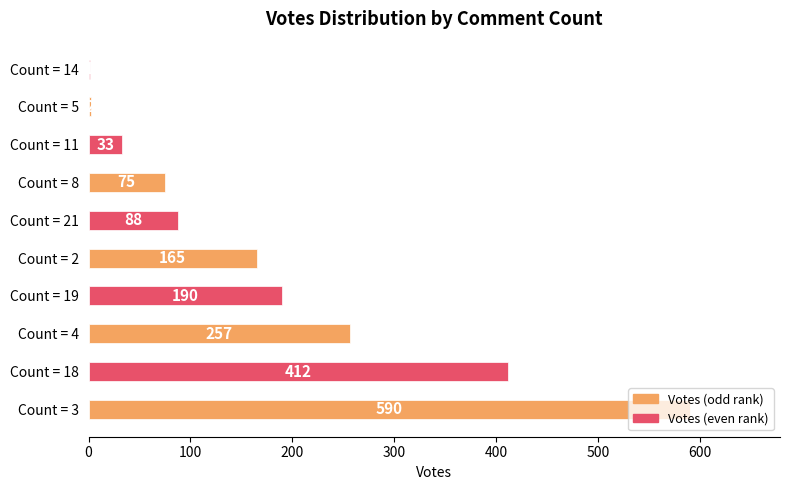

Where is the data nearest to the value 295?

Count = 4